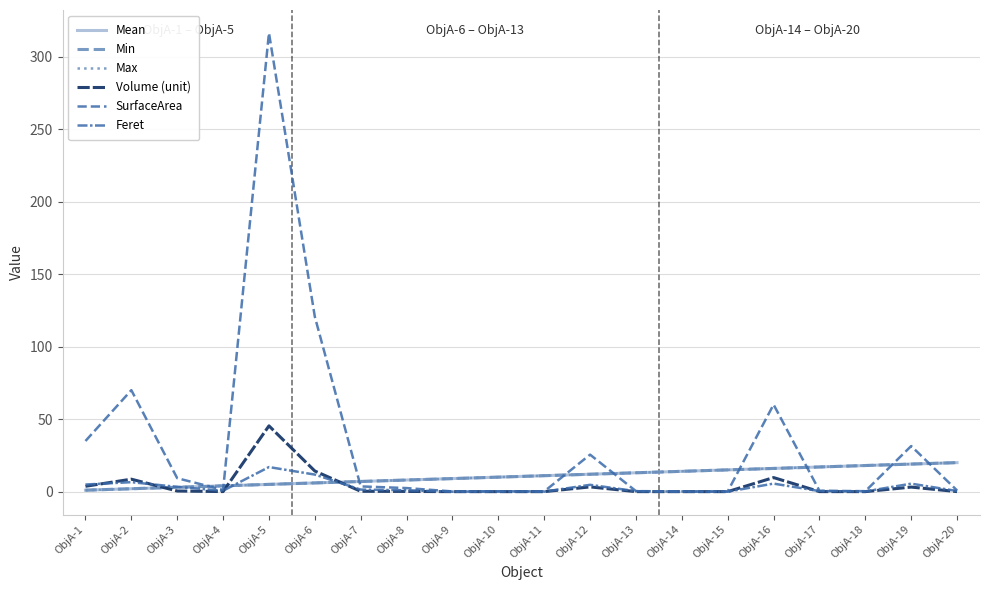

The Min series shows 2.6 at ObjA-9. True or false?

False